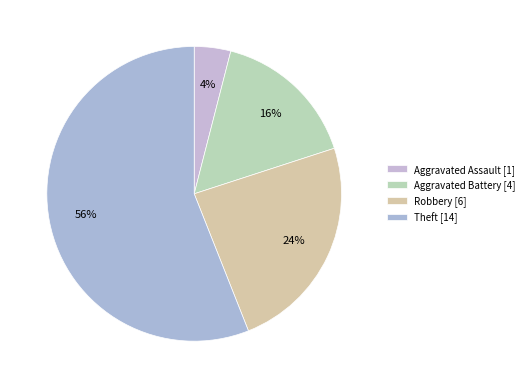

What is the majority slice?

Theft